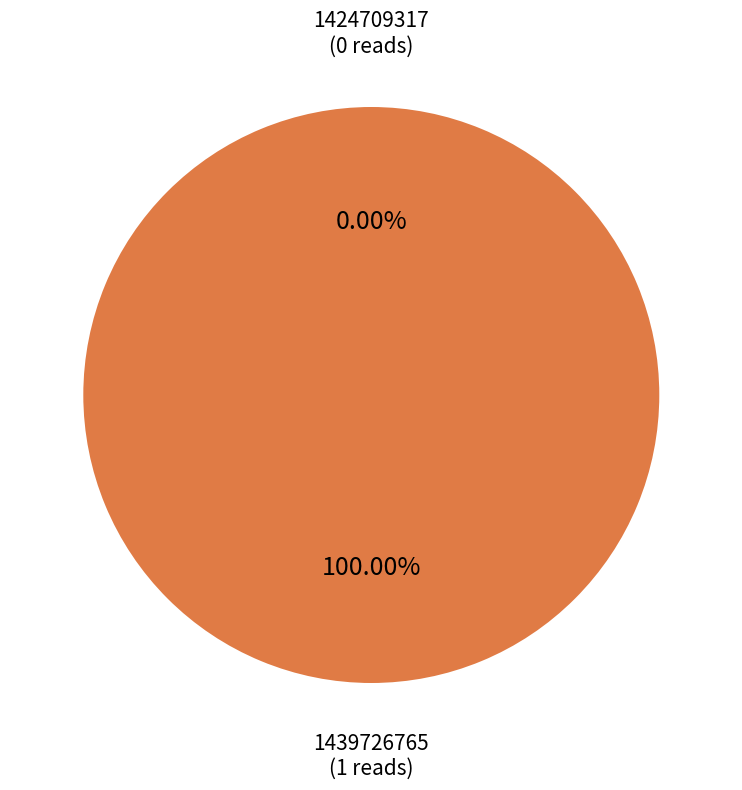

To the nearest percent, what is the combined percentage of 1439726765 and 1424709317?

100%